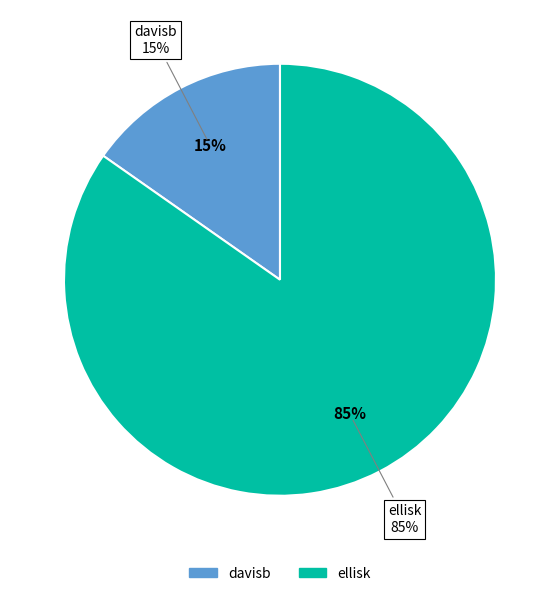

What is the smallest slice in the pie chart?

davisb